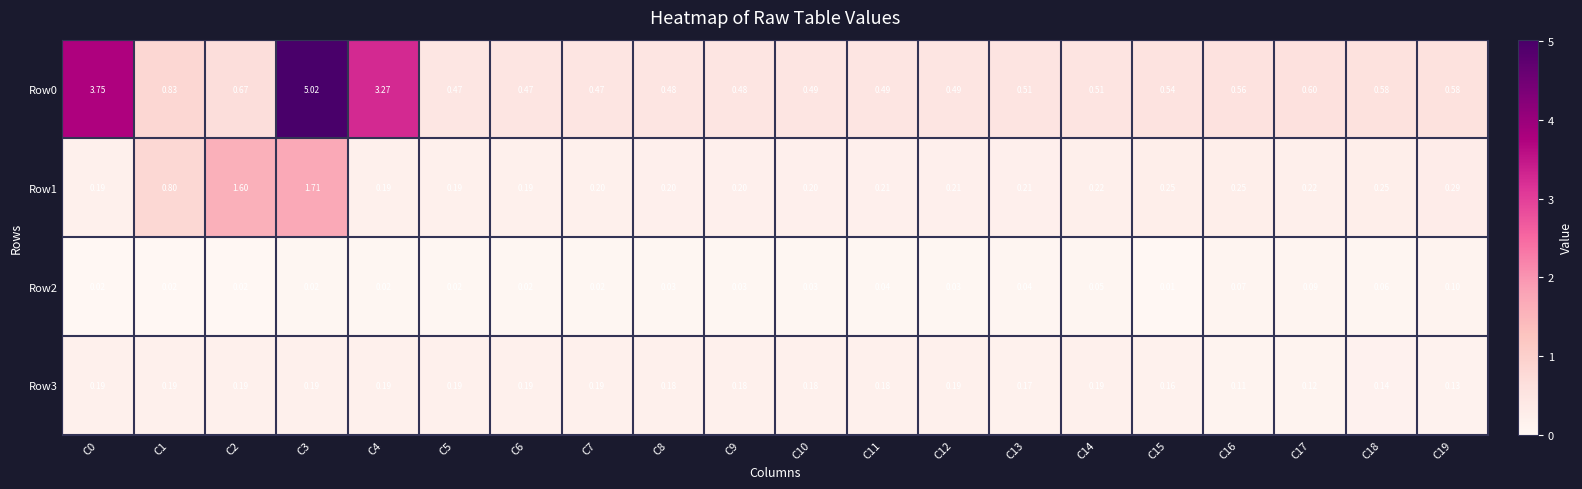

Is the value of Row0 at C19 greater than the value of Row3 at C4?

Yes